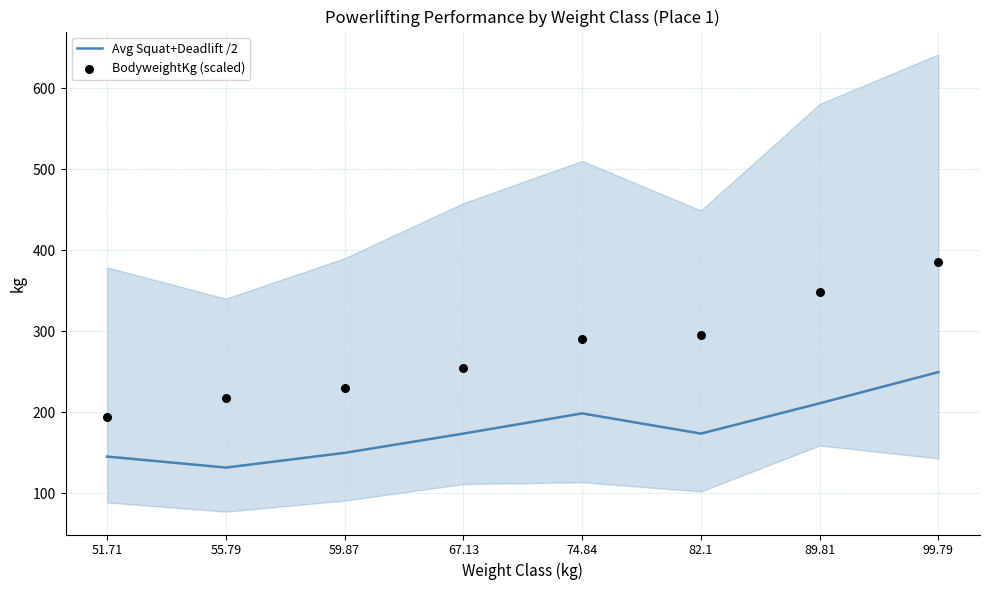

What is the total value across all series at 99.79?

634.6